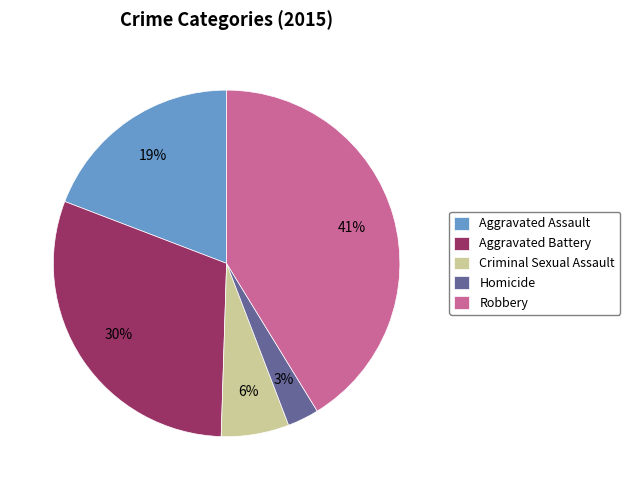

How many slices are in this pie chart?

5